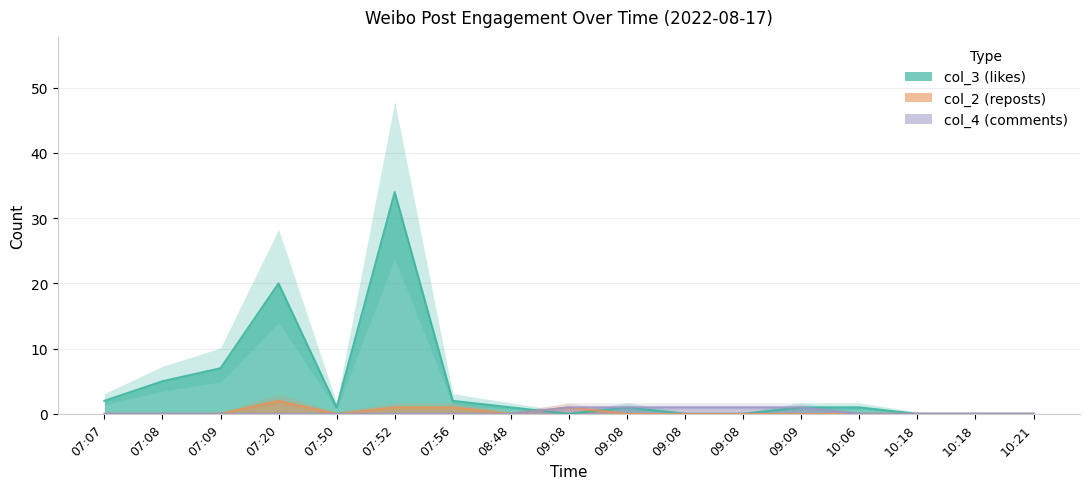

Which has a higher value, 08:48 or 09:08?

08:48